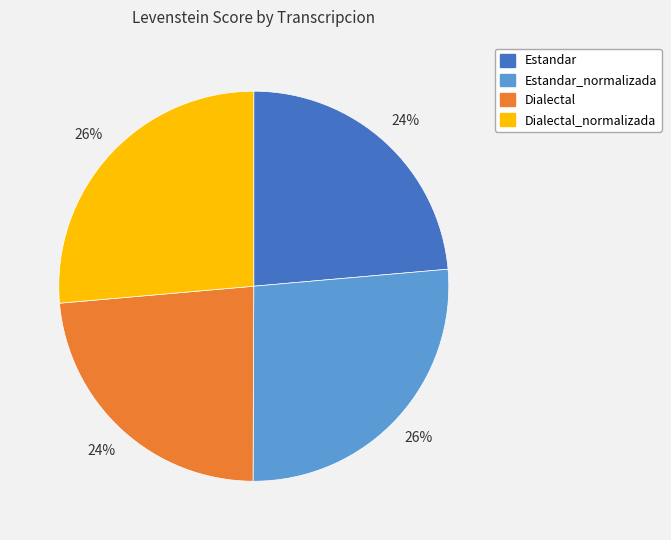

Count the number of slices in the pie.

4